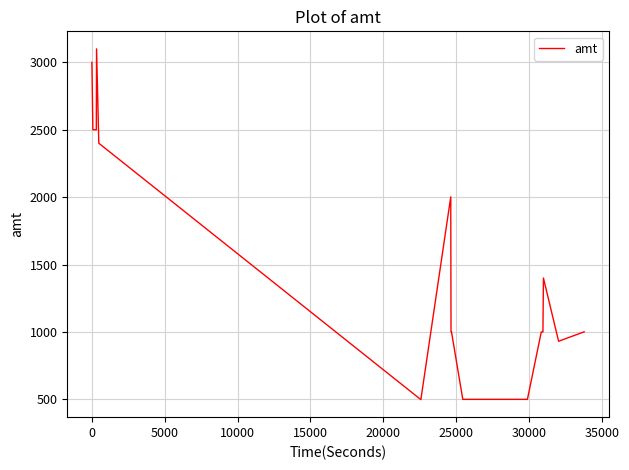

What is the difference between the maximum and minimum values?

2602